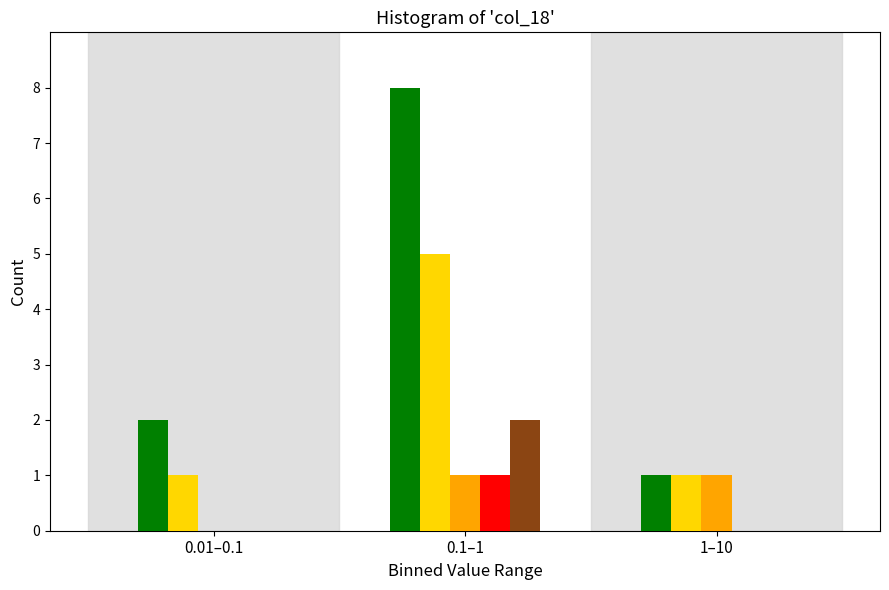

At which category is the sum across all series the highest?

0.1–1